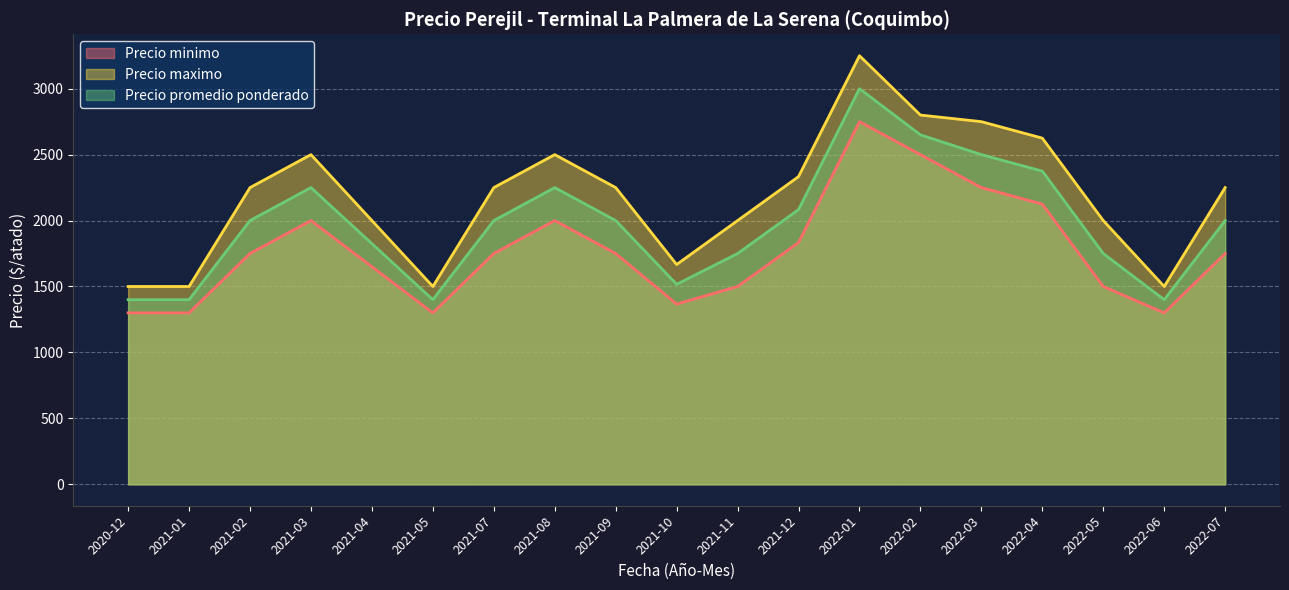

What is the total value across all series at 2021-03?

6750.0